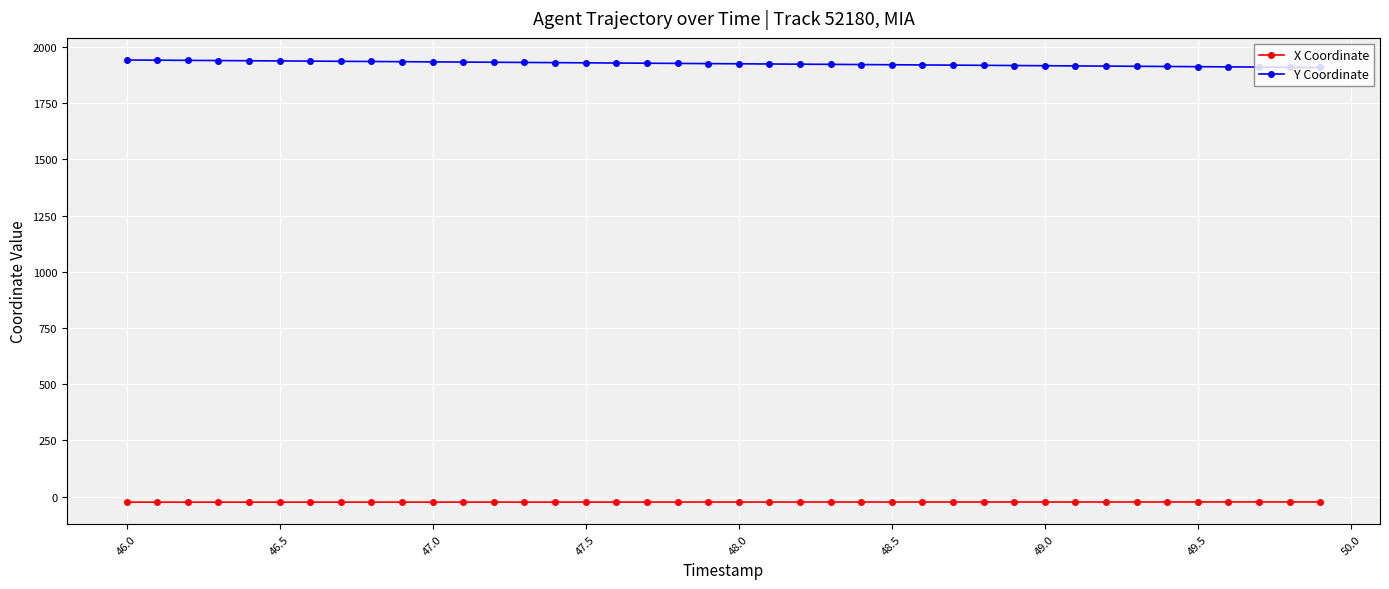

Which series has the largest total across all categories?

Y Coordinate